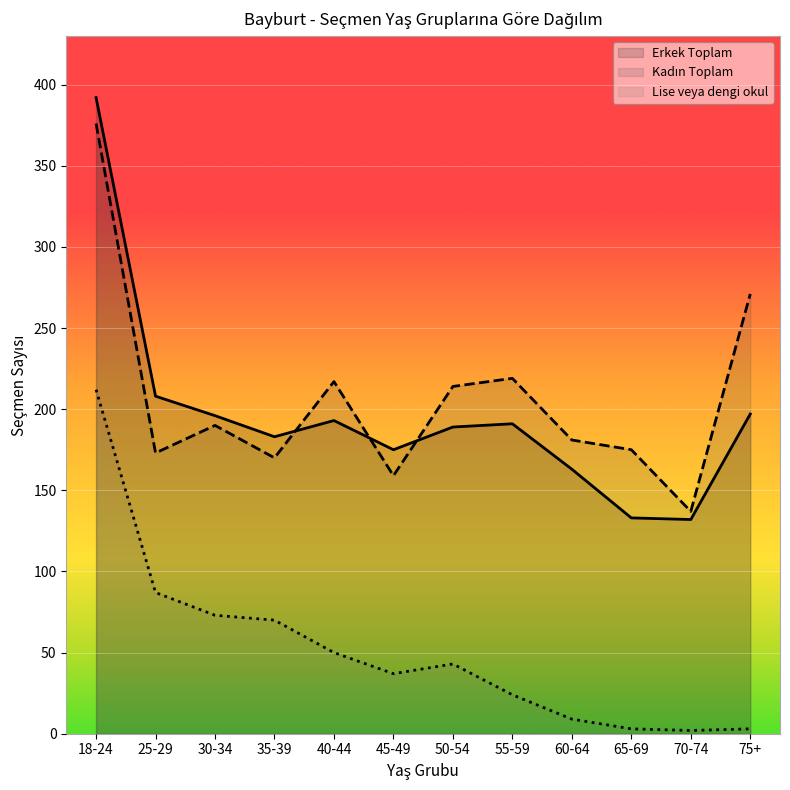

What is the label of the 7th point from the left?

50-54